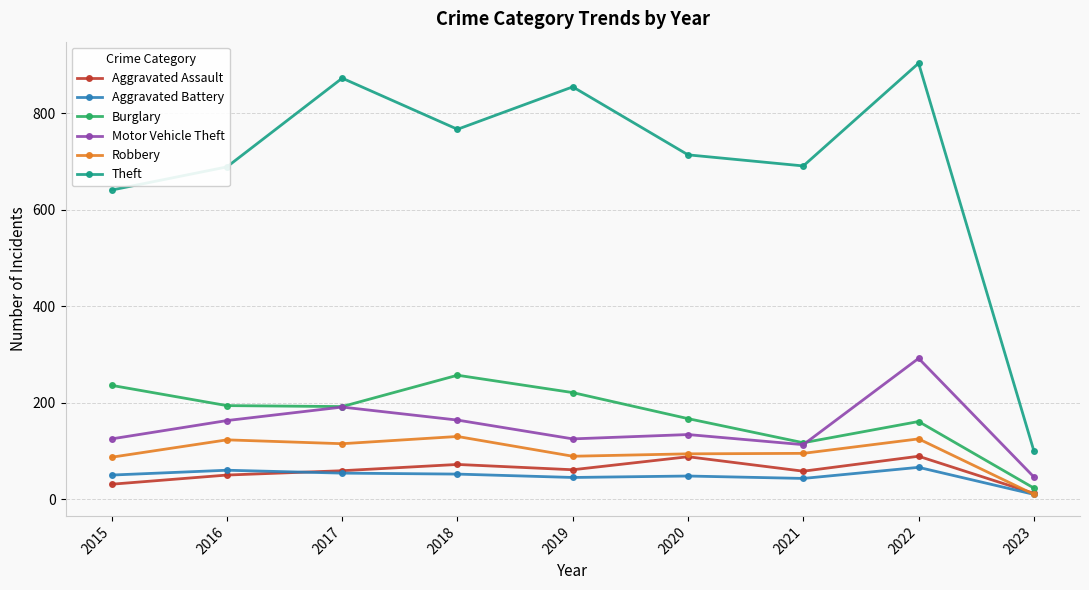

What is the average value of the Aggravated Battery series?

48